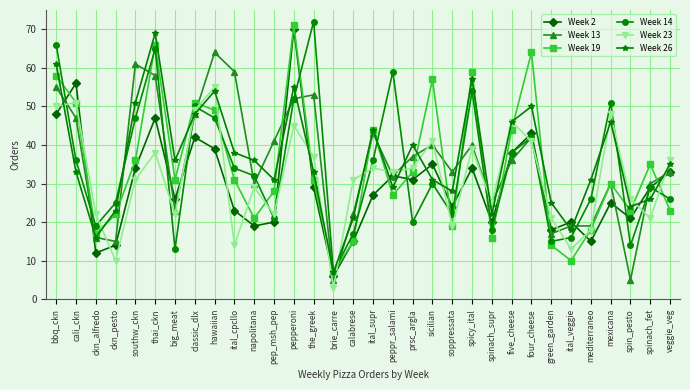

At which category does Week 2 reach its first local peak?

cali_ckn